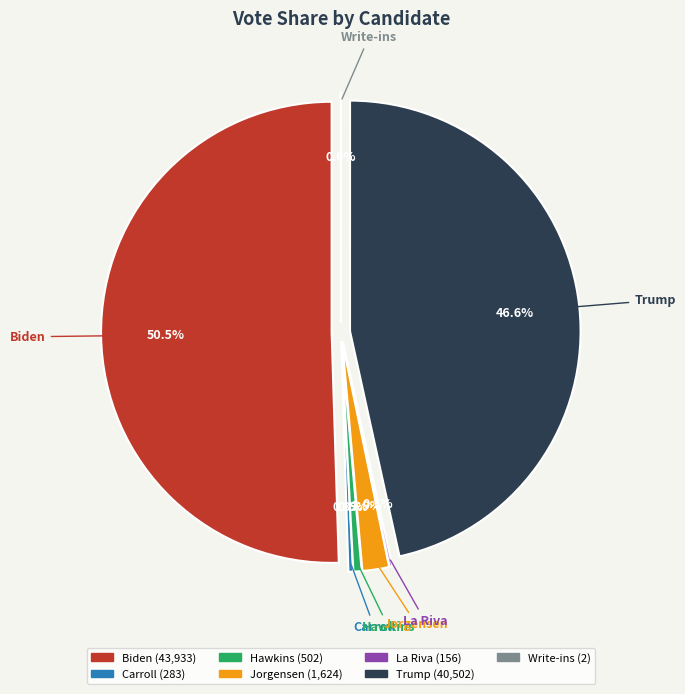

How many segments does this pie chart have?

7